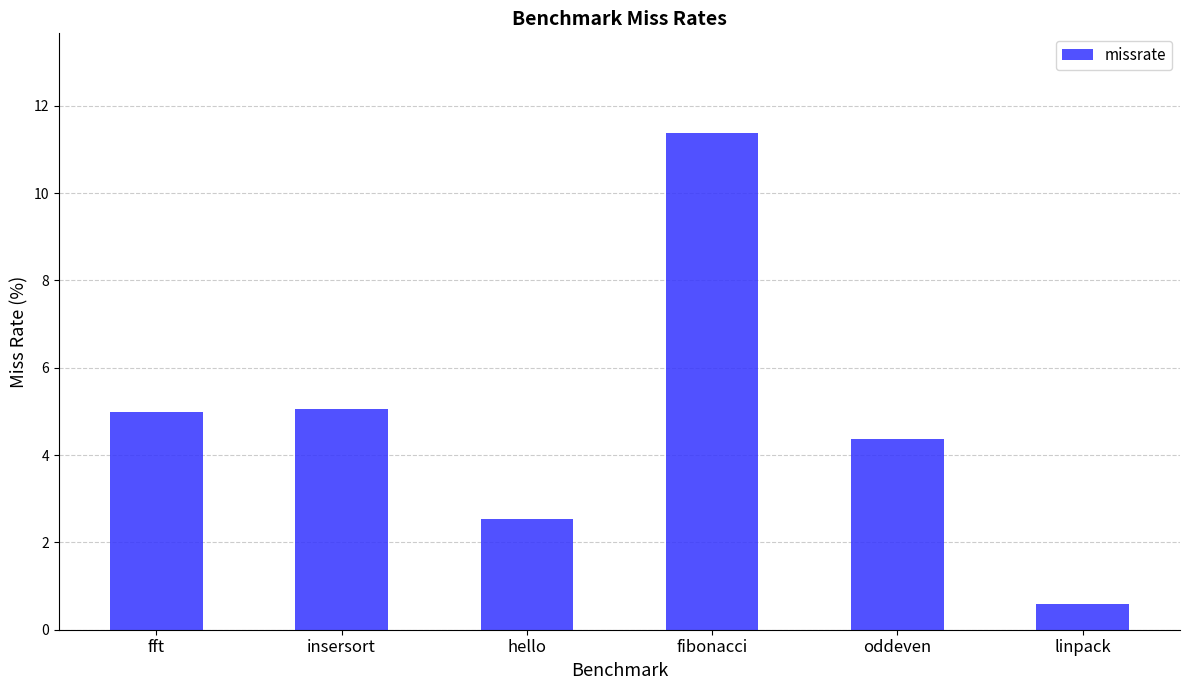

Reading left to right, extract all data points from this chart.

5.0	5.1	2.5	11.4	4.4	0.6